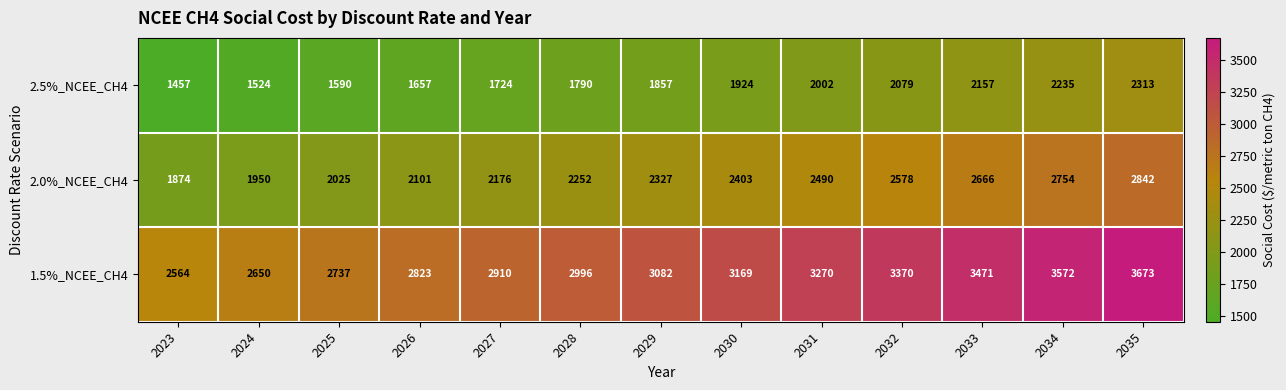

Which series has the largest range (max minus min)?

1.5%_NCEE_CH4